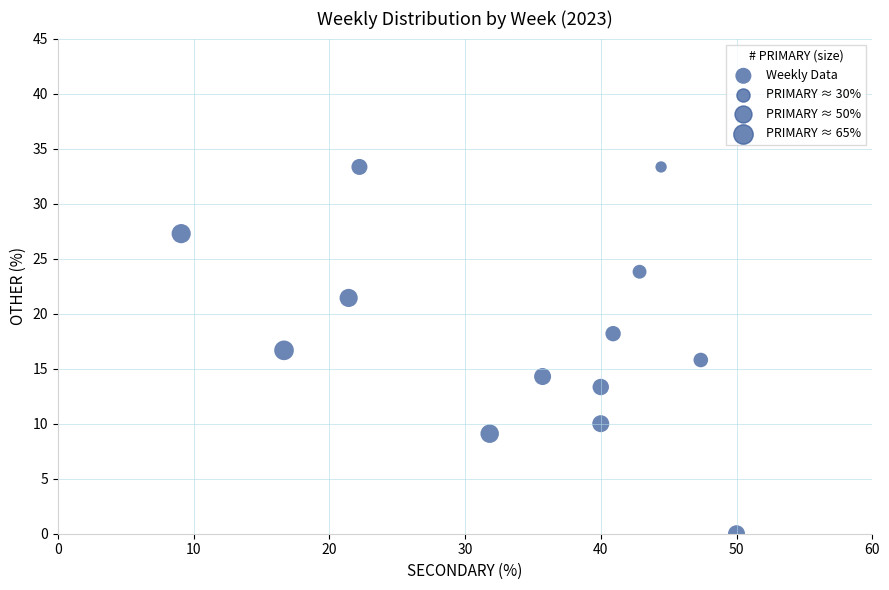

What is the range of Y values (max minus min)?

33.3